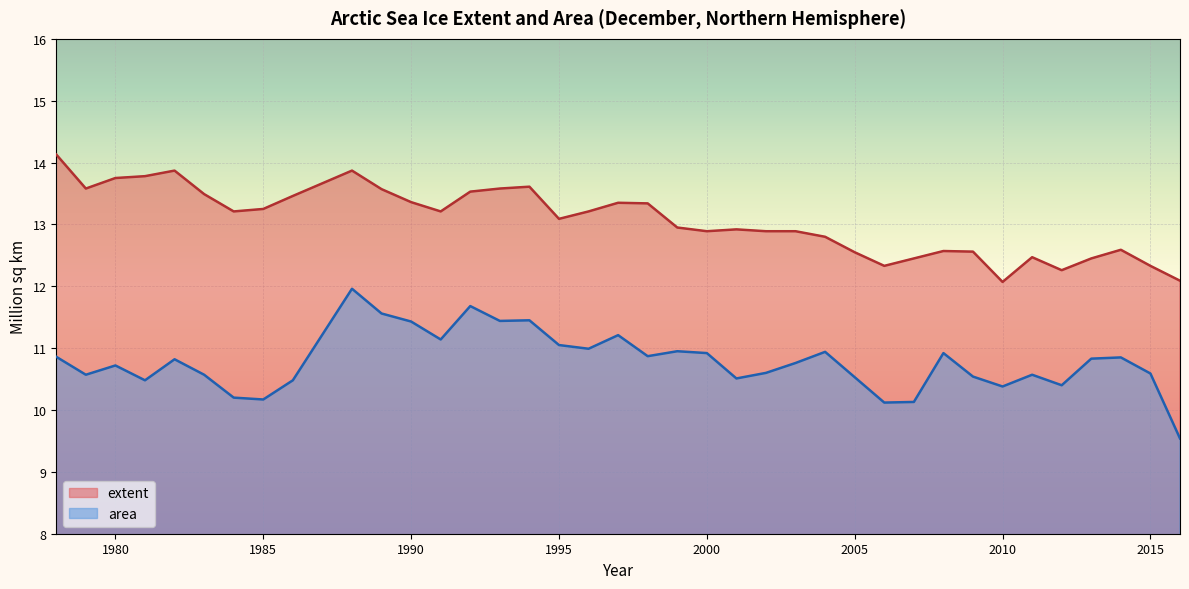

True or false: extent and area cross at least once.

False